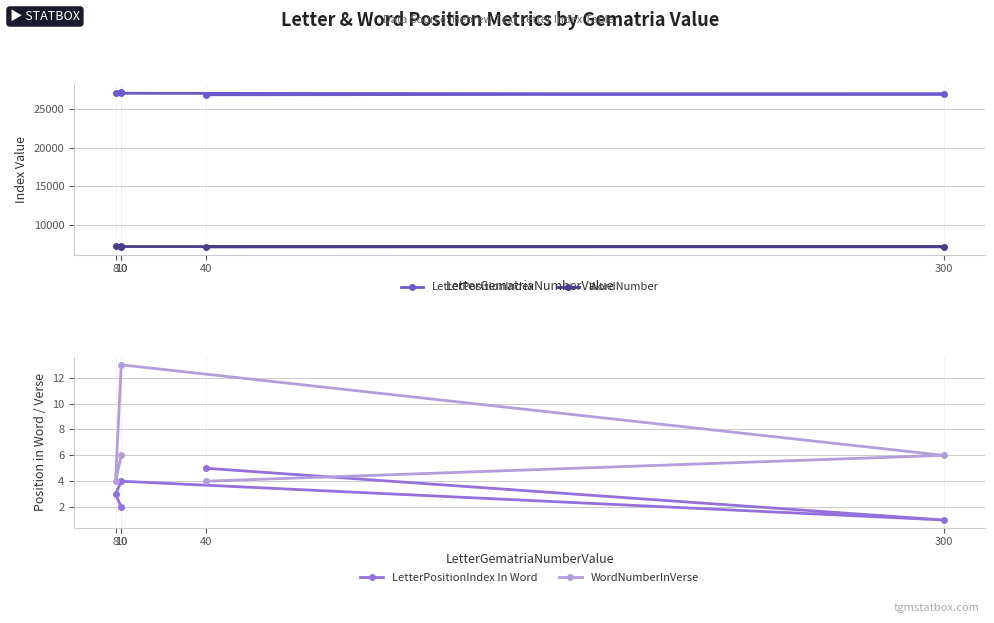

What is the smallest value displayed?

1